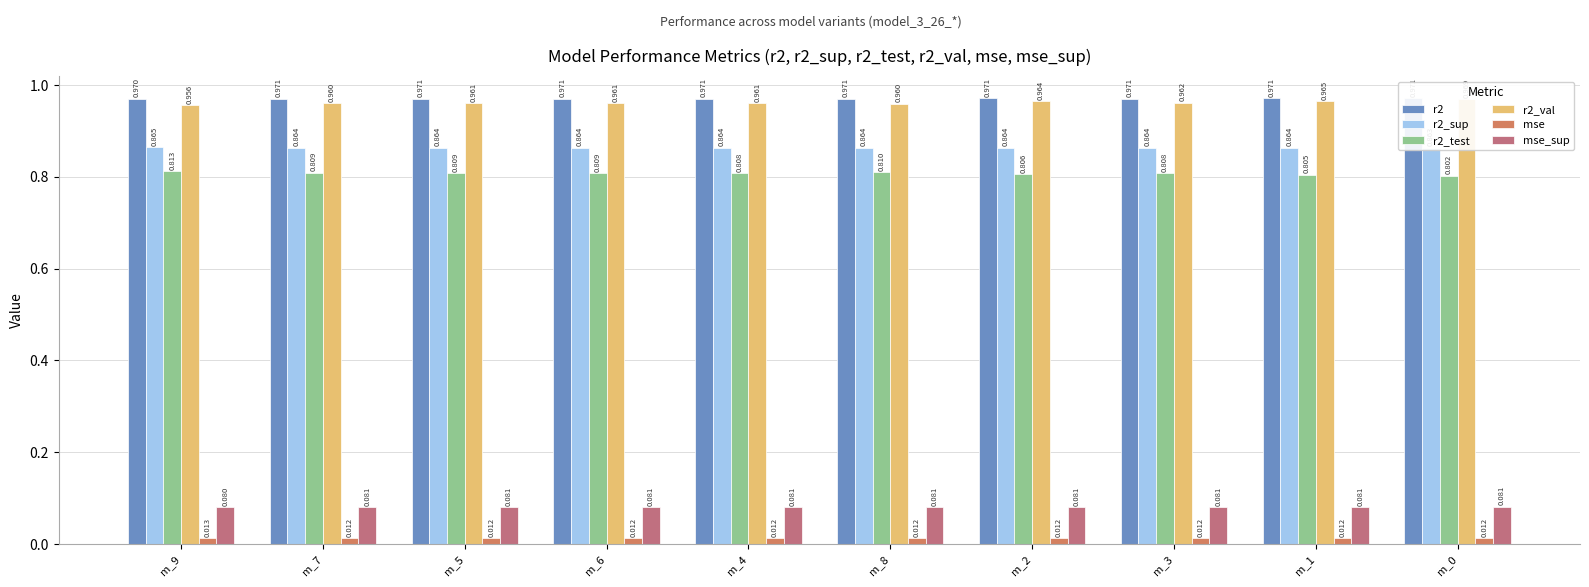

The value of r2_test at m_6 is 1.3. True or false?

False